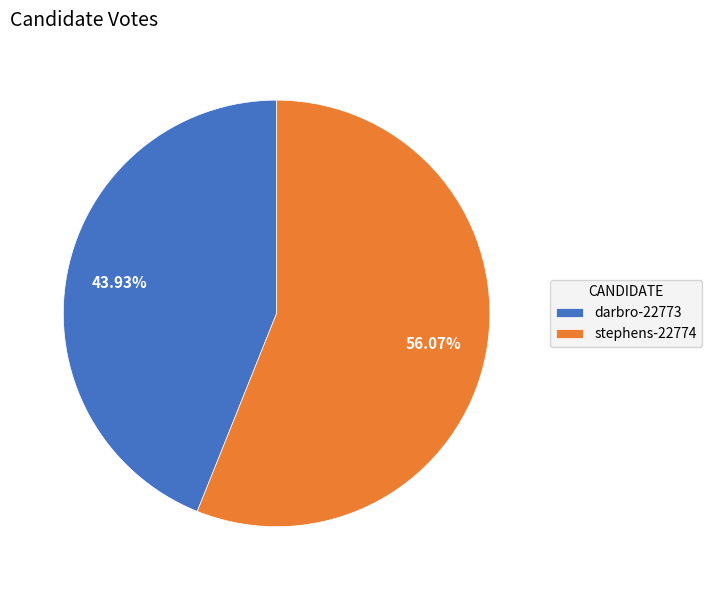

Is it true that darbro-22773 is 55% of the pie?

False